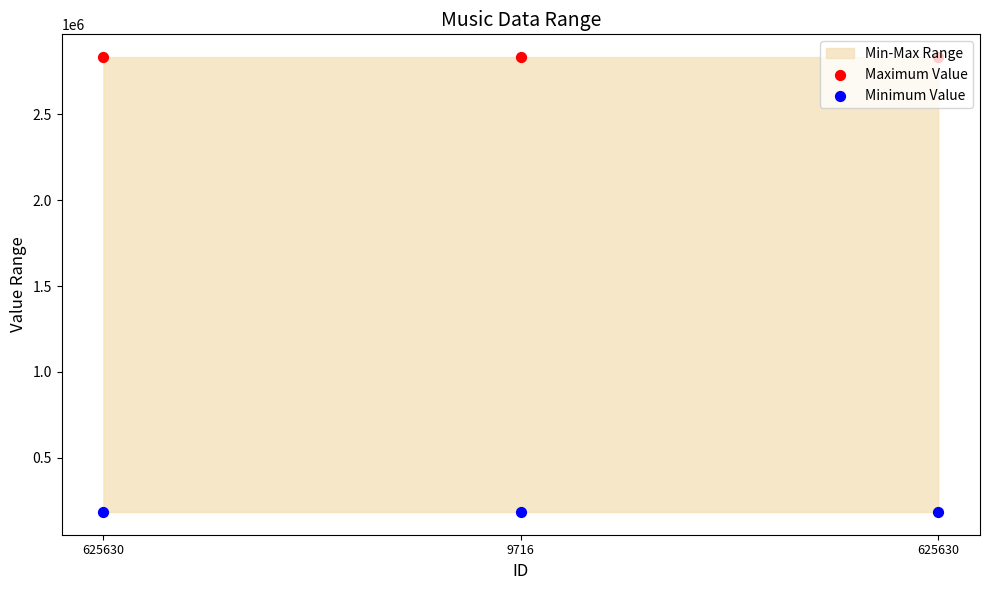

At how many categories does at least one series exceed 1526800?

3